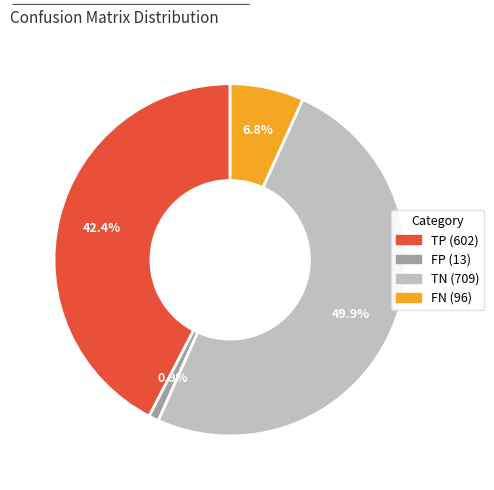

What is the smallest slice in the pie chart?

FP